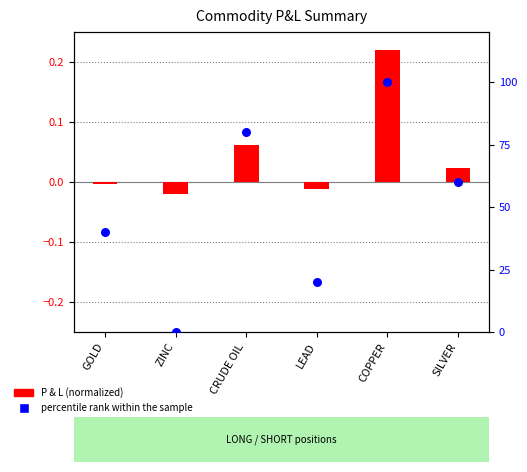

What is the total value across all series at CRUDE OIL?

80.1